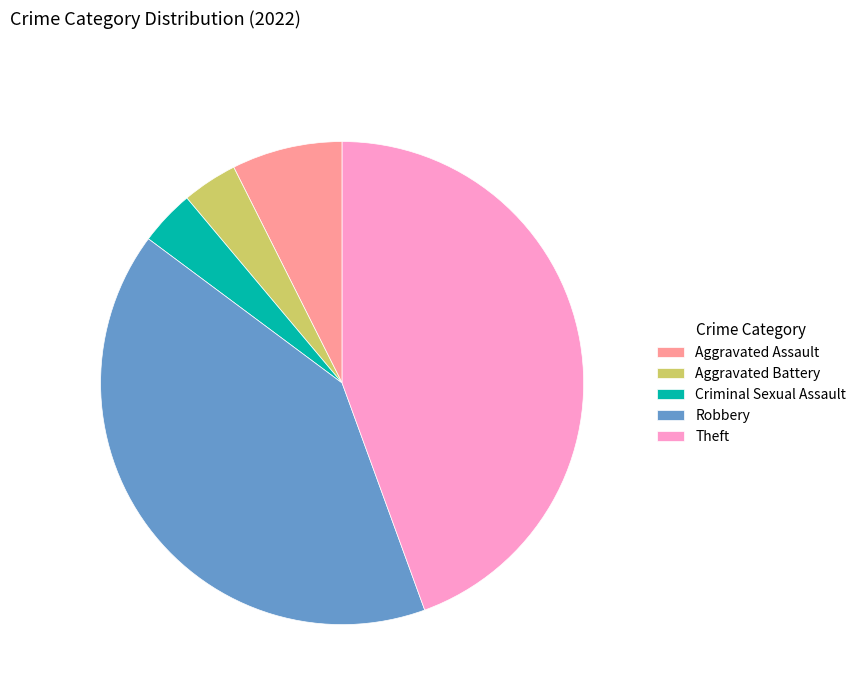

True or false: Aggravated Battery accounts for 4% of the total.

True